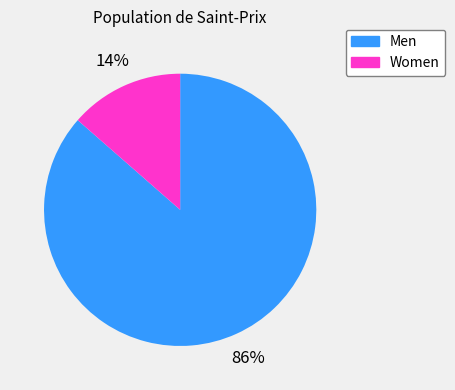

Which has a higher value, Women or Men?

Men